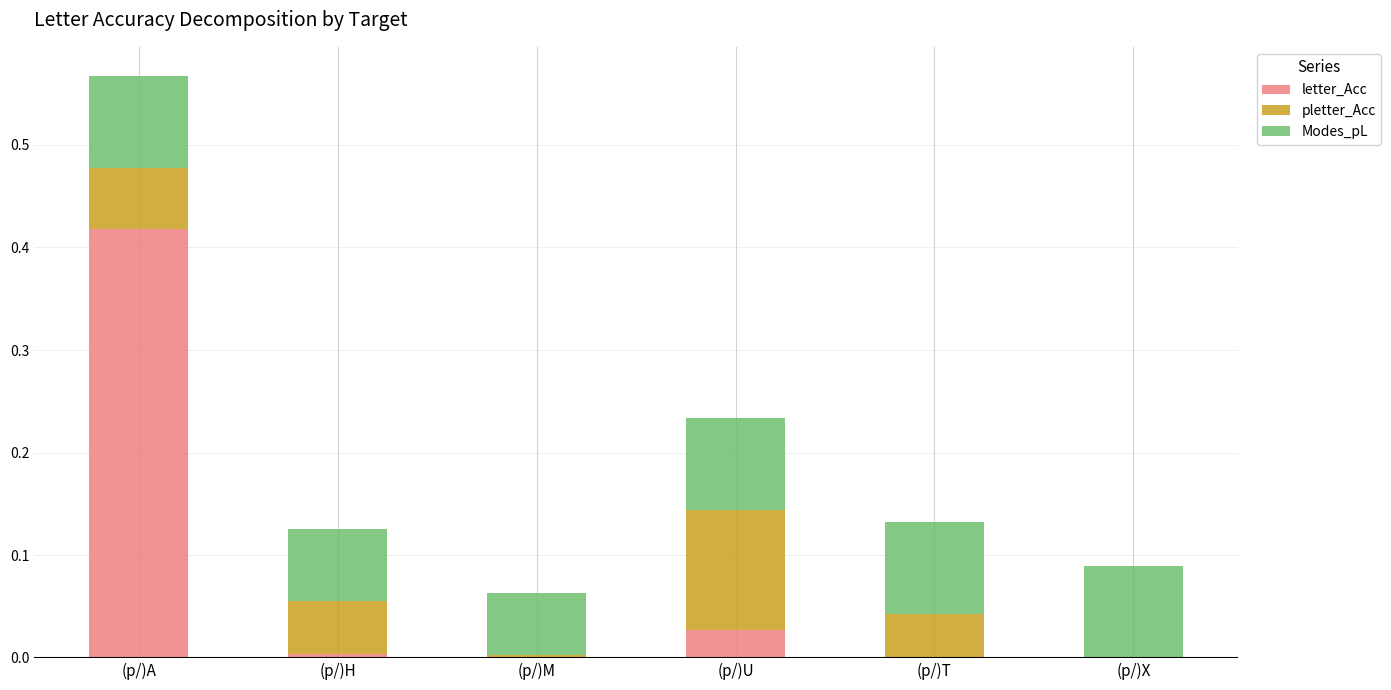

Is it true that letter_Acc equals -0.2 at (p/)X?

False